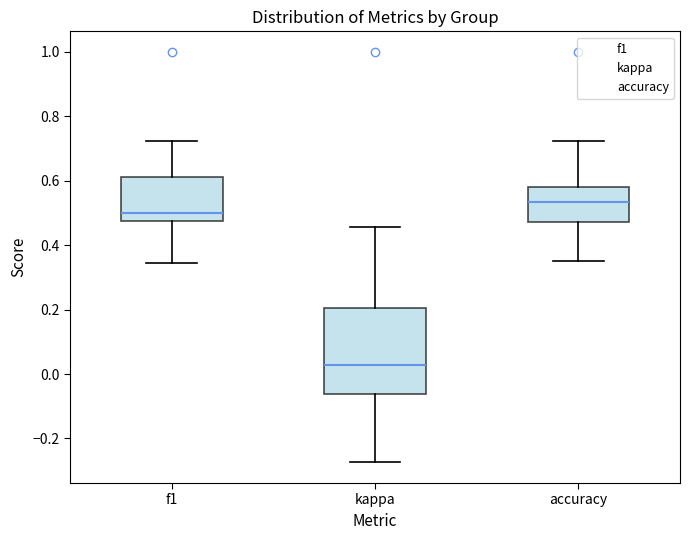

Comparing the boxes themselves (not the whiskers), which one is the tallest?

kappa